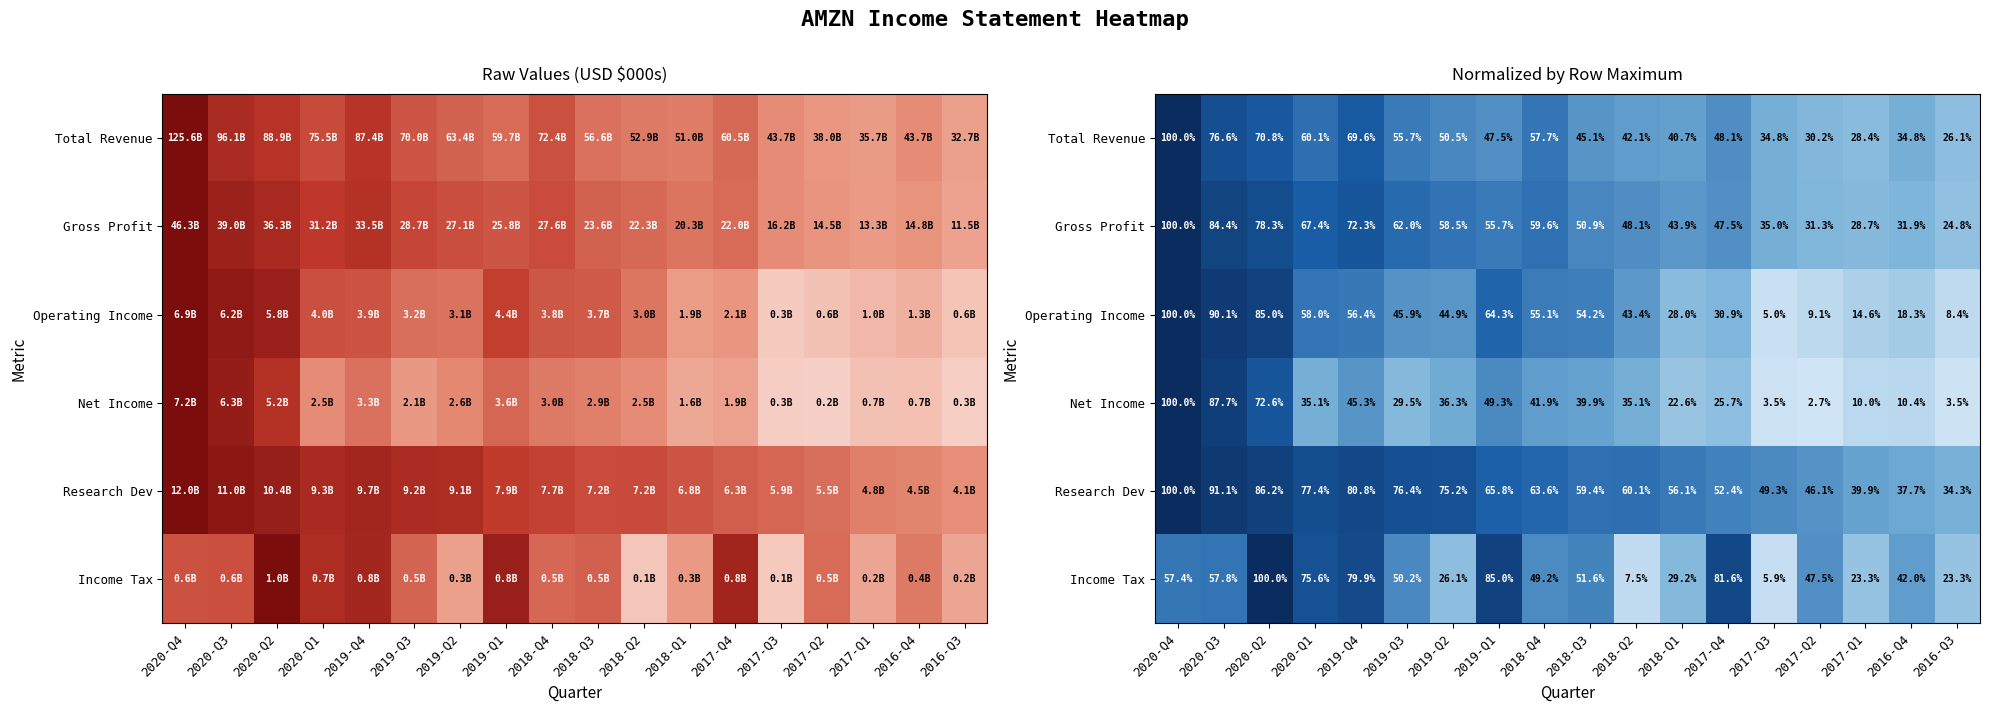

The value of Operating Income at 2018-Q4 is 0.4. True or false?

False